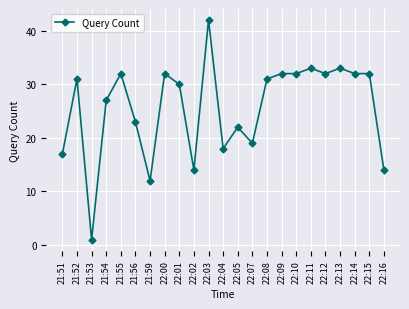

Read the value at 22:07, to the nearest 10.

20